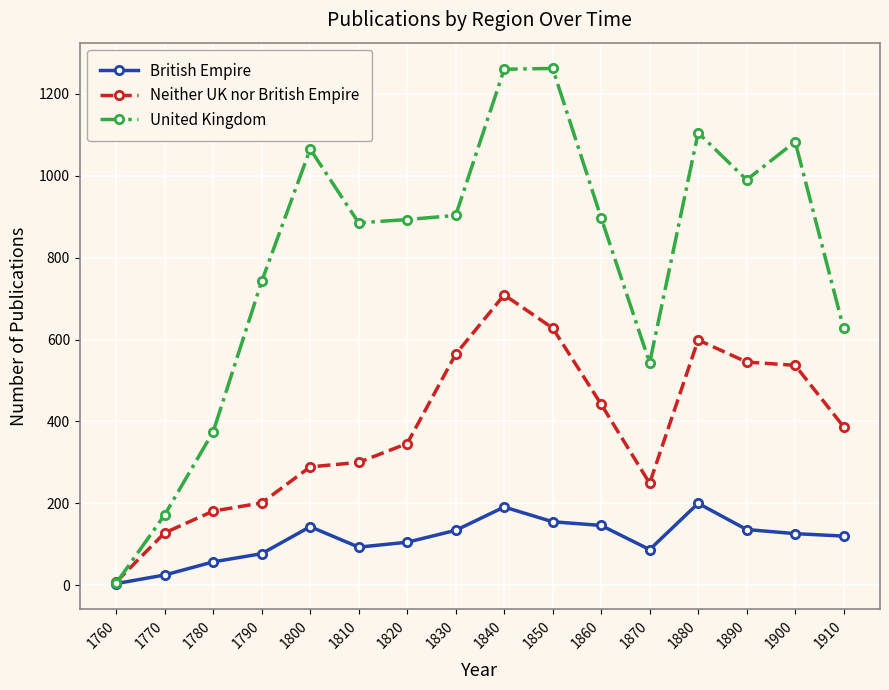

At which label does British Empire first exceed 126?

1800